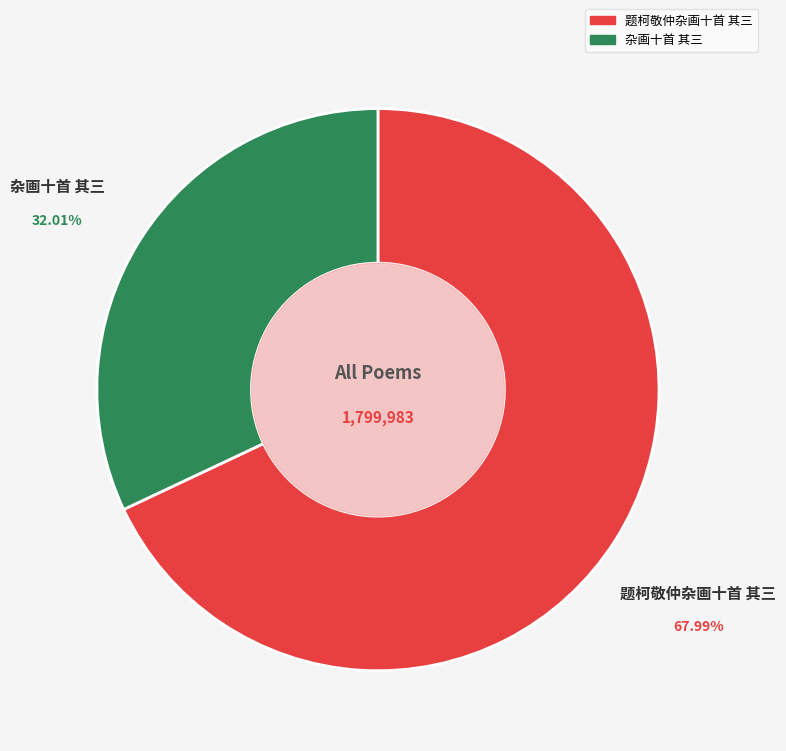

How many segments does this pie chart have?

2